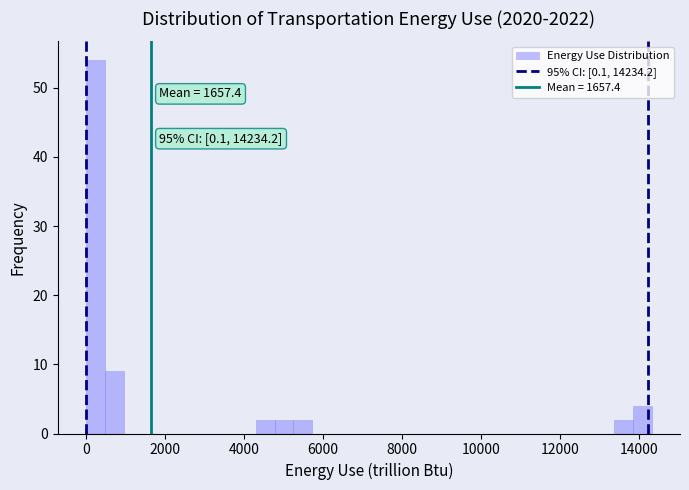

Around what value on the x-axis is the tallest bar? Give the approximate position of its centre, as read against the axis.

200